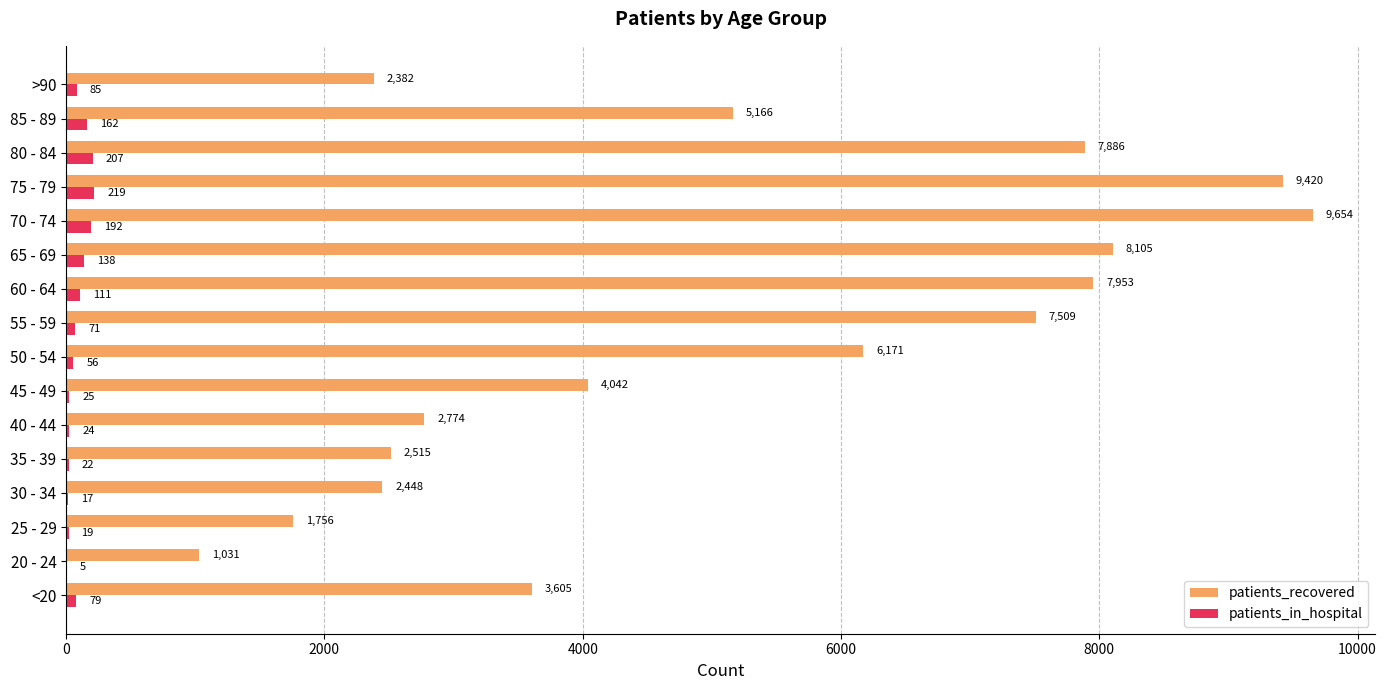

What is the total value across all series at 55 - 59?

7580